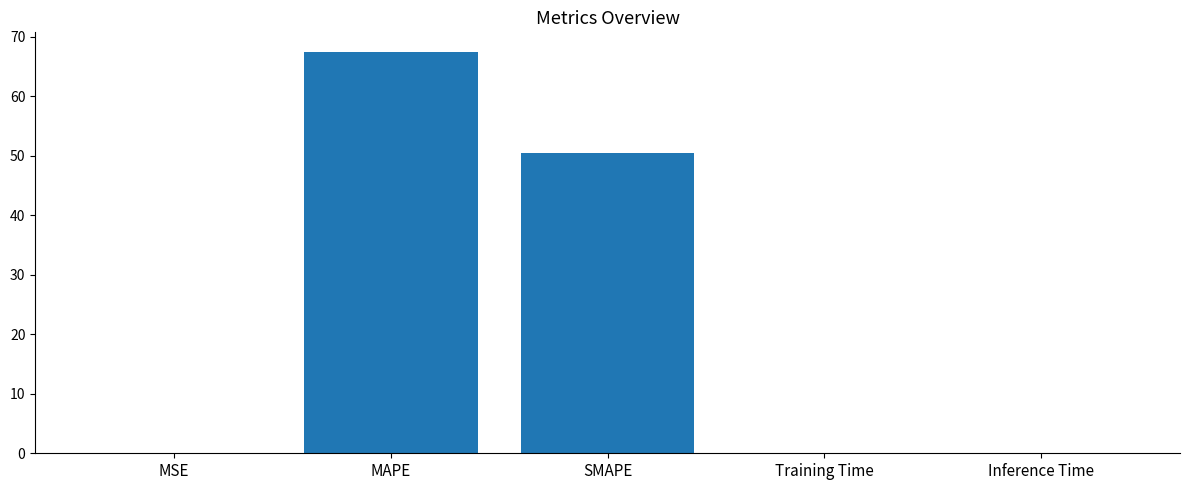

What is the greatest value displayed?

67.4